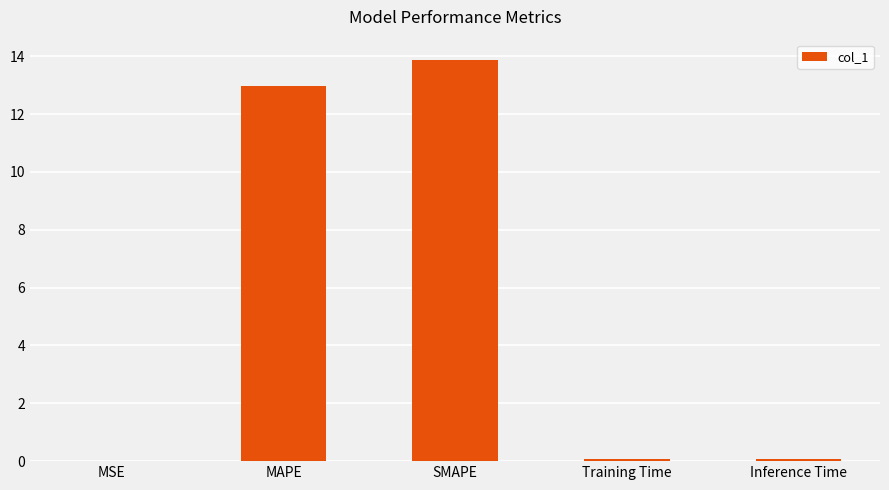

What is the approximate value at MAPE?

13.0